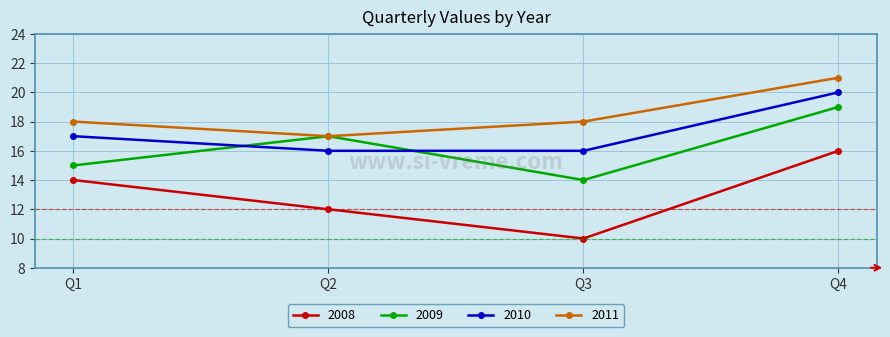

Which category has the highest value across all series?

Q4